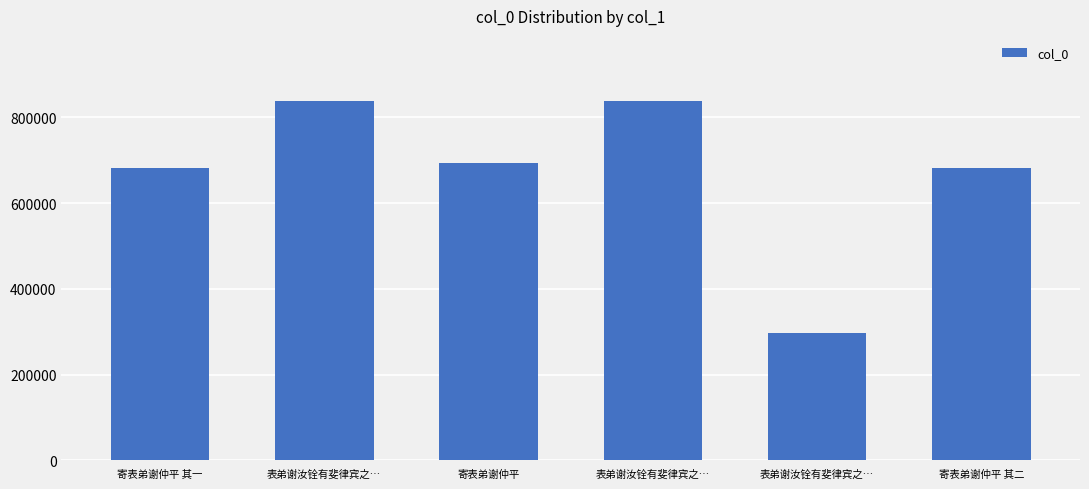

The chart shows a value of 461162 at 寄表弟谢仲平. True or false?

False